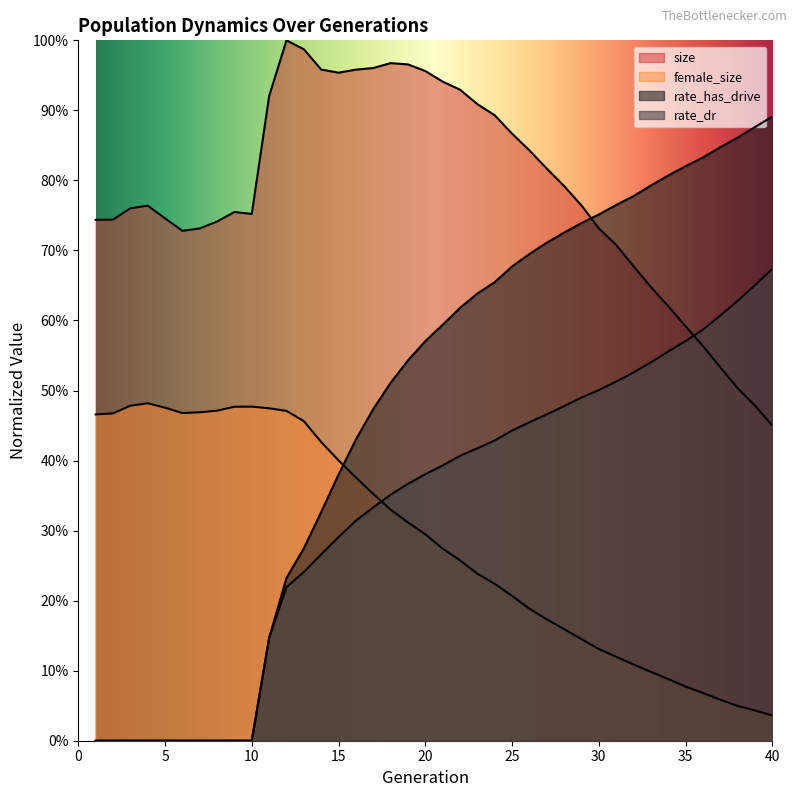

Reading left to right, list all the values displayed in this chart.

size: 0.7	0.7	0.8	0.8	0.7	0.7	0.7	0.7	0.8	0.8	0.9	1.0	1.0	1.0	1.0	1.0	1.0	1.0	1.0	1.0	0.9	0.9	0.9	0.9	0.9	0.8	0.8	0.8	0.8	0.7	0.7	0.7	0.6	0.6	0.6	0.6	0.5	0.5	0.5	0.4
female_size: 0.5	0.5	0.5	0.5	0.5	0.5	0.5	0.5	0.5	0.5	0.5	0.5	0.5	0.4	0.4	0.4	0.4	0.3	0.3	0.3	0.3	0.3	0.2	0.2	0.2	0.2	0.2	0.2	0.1	0.1	0.1	0.1	0.1	0.1	0.1	0.1	0.1	0.0	0.0	0.0
rate_dr: 0.0	0.0	0.0	0.0	0.0	0.0	0.0	0.0	0.0	0.0	0.1	0.2	0.2	0.3	0.3	0.3	0.3	0.4	0.4	0.4	0.4	0.4	0.4	0.4	0.4	0.5	0.5	0.5	0.5	0.5	0.5	0.5	0.5	0.6	0.6	0.6	0.6	0.6	0.7	0.7
rate_has_drive: 0.0	0.0	0.0	0.0	0.0	0.0	0.0	0.0	0.0	0.0	0.1	0.2	0.3	0.3	0.4	0.4	0.5	0.5	0.5	0.6	0.6	0.6	0.6	0.7	0.7	0.7	0.7	0.7	0.7	0.8	0.8	0.8	0.8	0.8	0.8	0.8	0.8	0.9	0.9	0.9